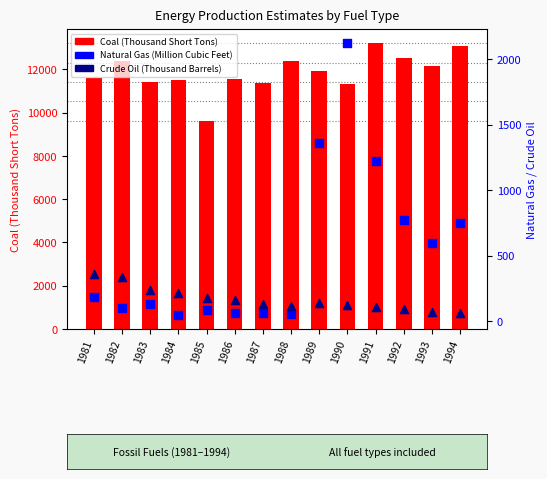

What is the total value across all series at 1982?

12798